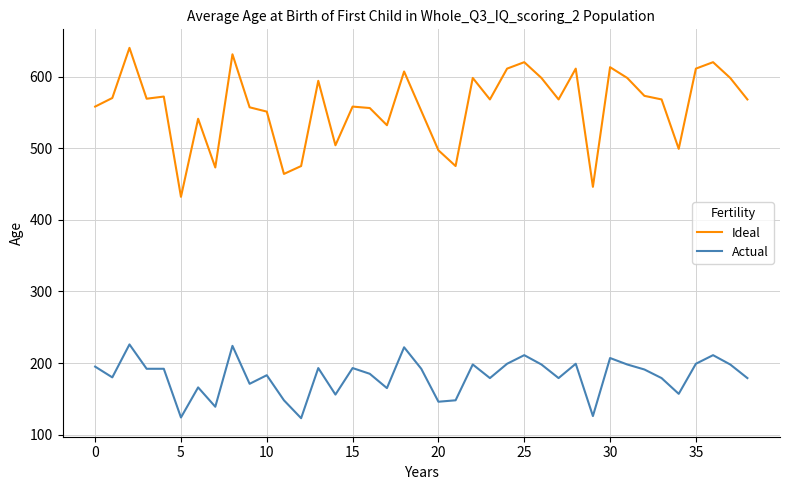

True or false: Actual and Ideal intersect in this chart.

False